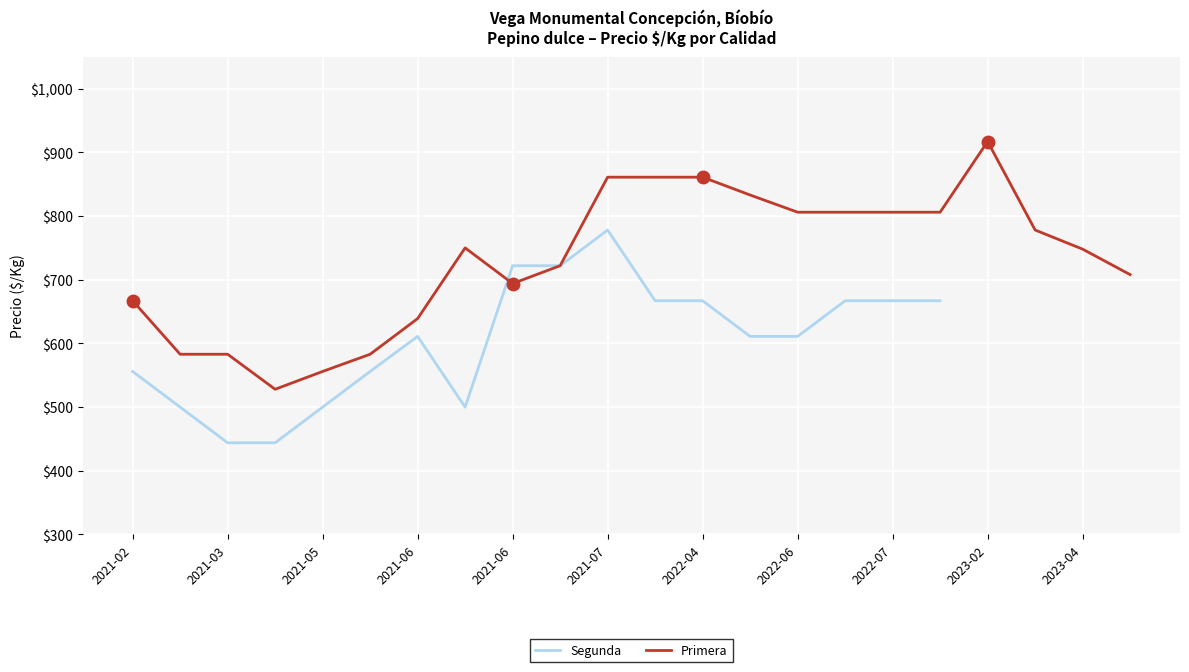

Which has a higher value, 2022-07 or 2022-06?

2022-07